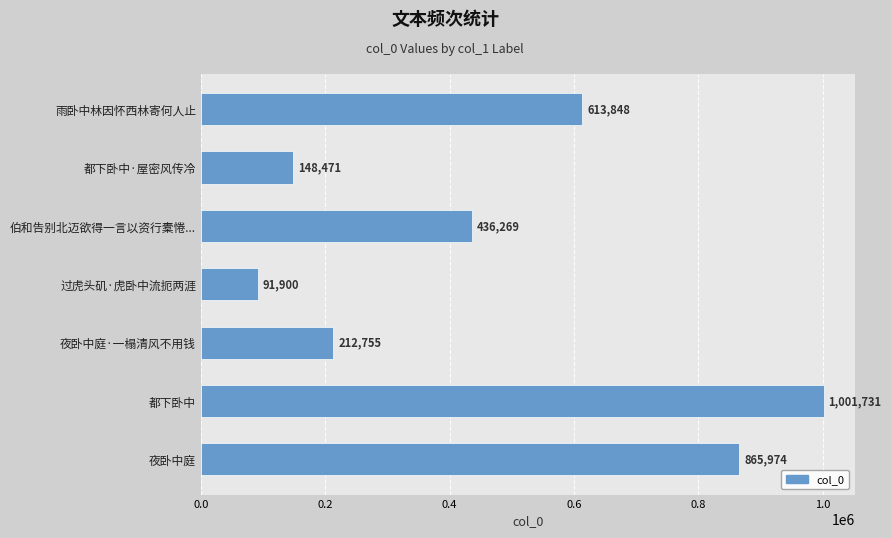

True or false: the data shows 1001731 at 都下卧中.

True